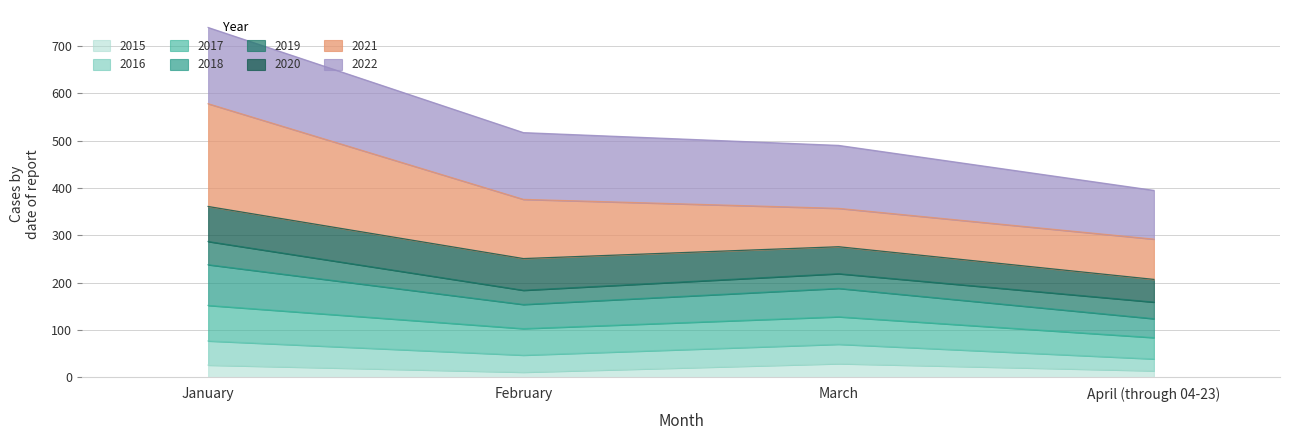

At which category is the sum across all series the highest?

January